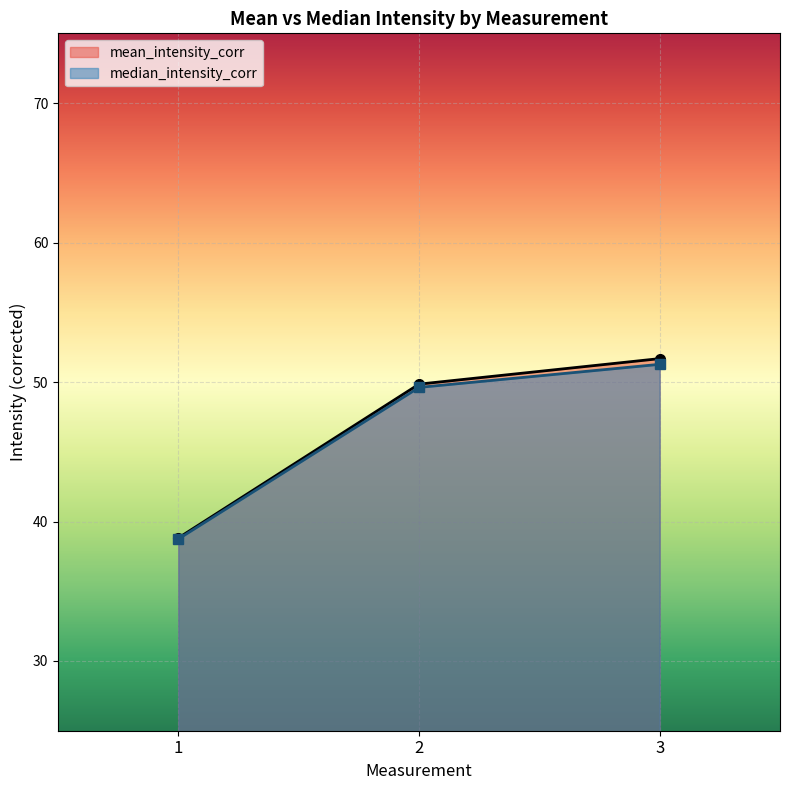

What is the value of the median_intensity_corr point at the 3rd from the left?

51.3